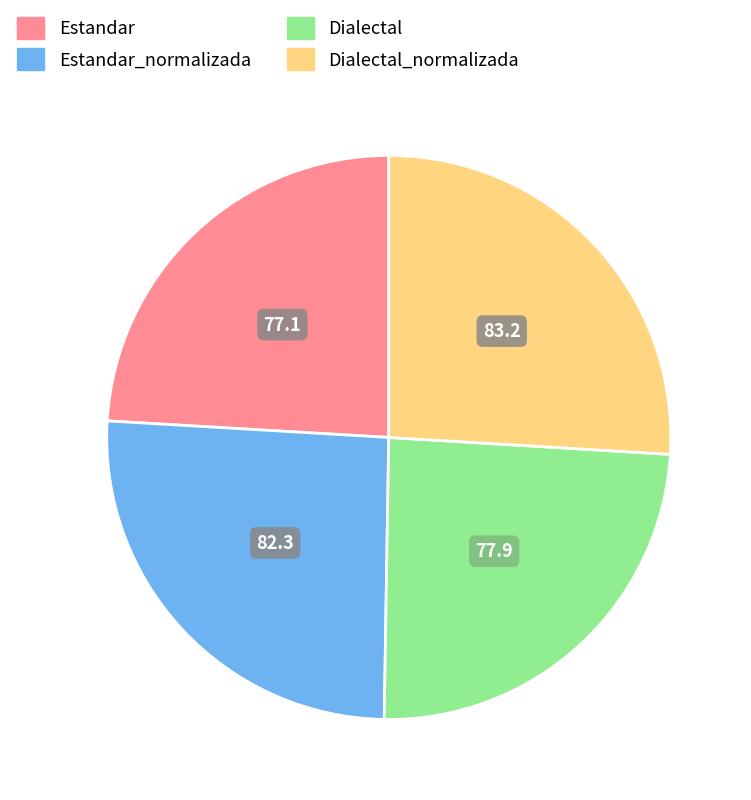

How many segments does this pie chart have?

4